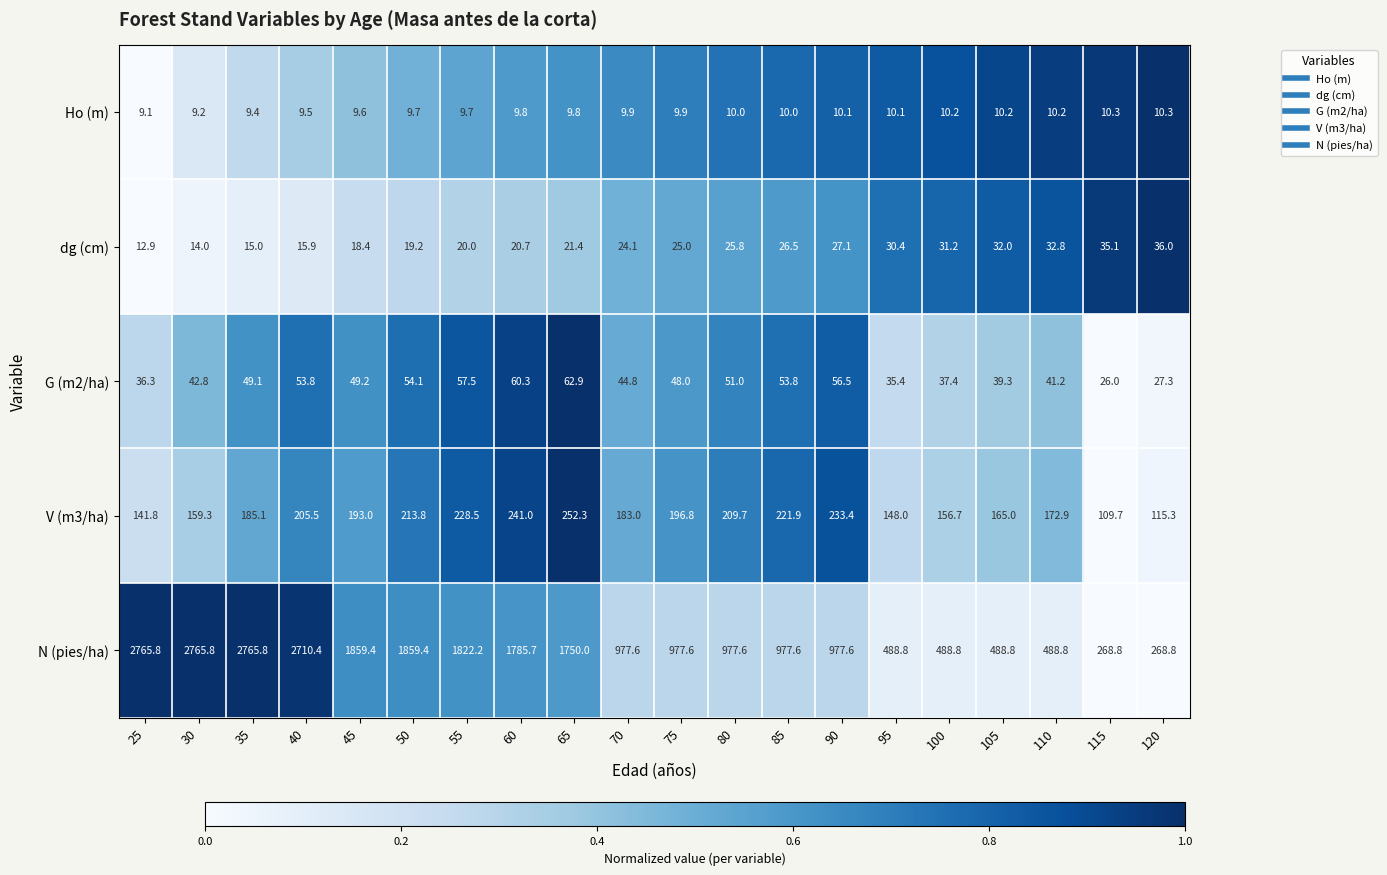

How many distinct data groups are displayed?

5